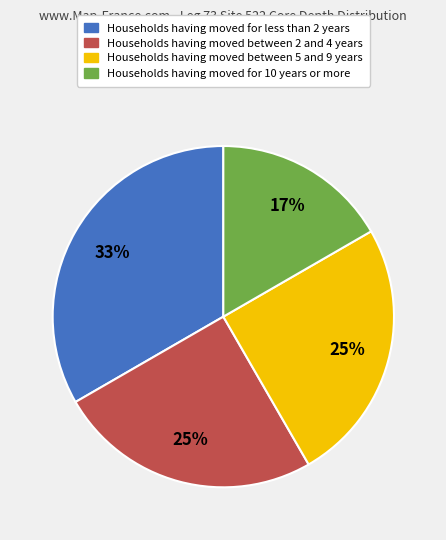

To the nearest percent, what is the average slice percentage?

25%